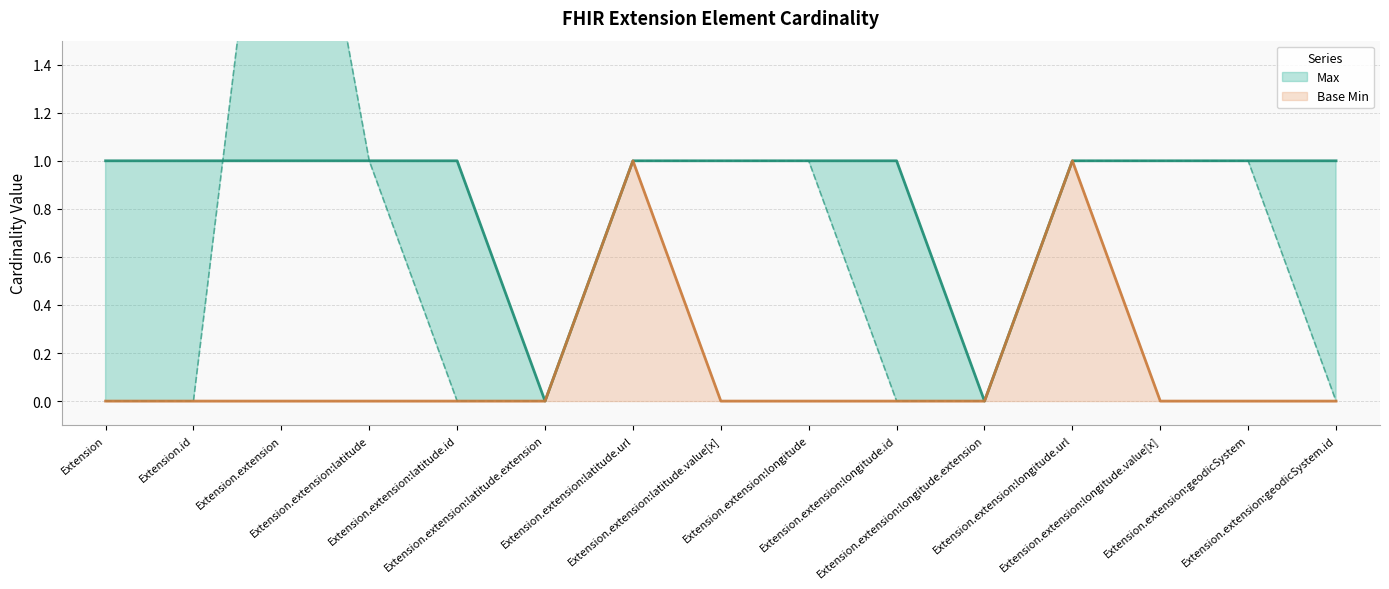

True or false: Max has more than 2 points higher than both neighbors.

False